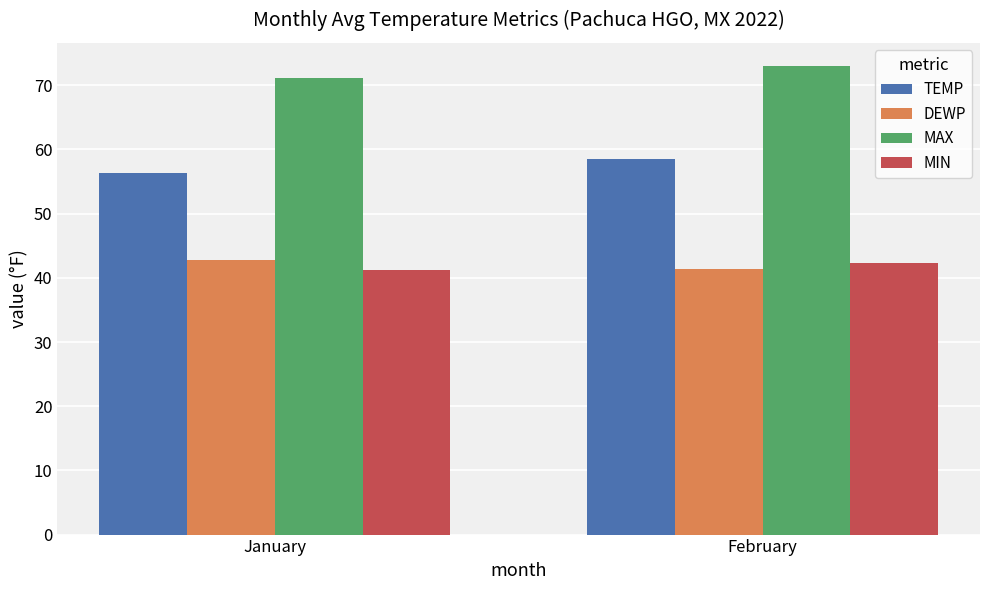

The value of MAX at January is 71.2. True or false?

True